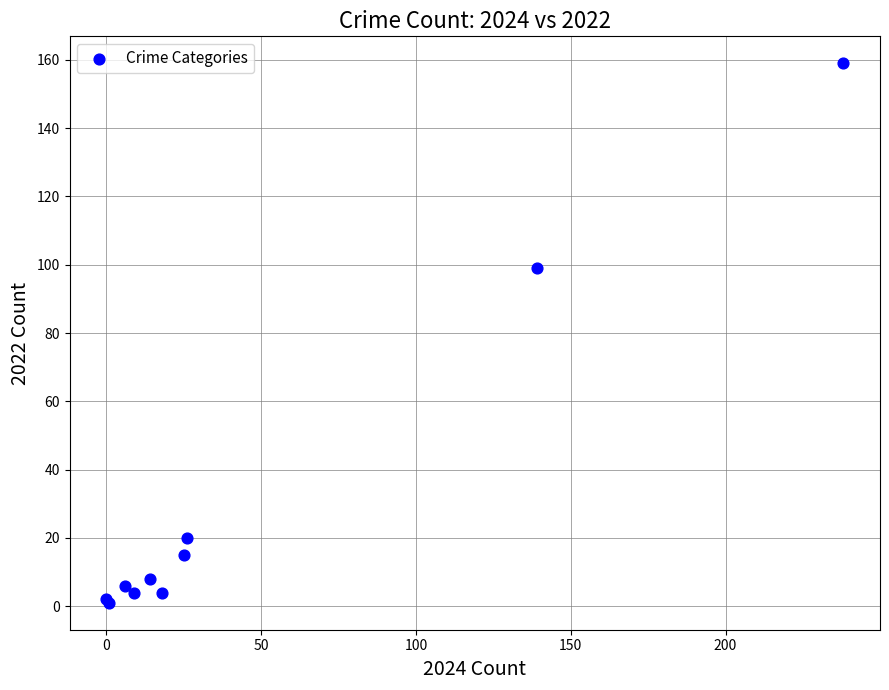

What Y value in the scatter plot is closest to 80?

99